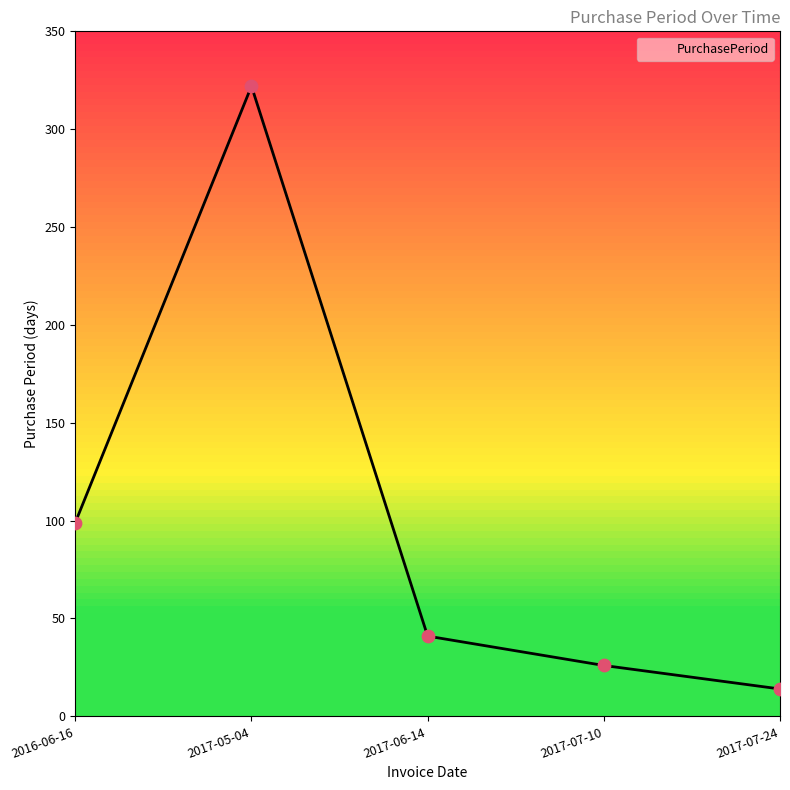

What is the change in value from 2016-06-16 to 2017-05-04?

+223